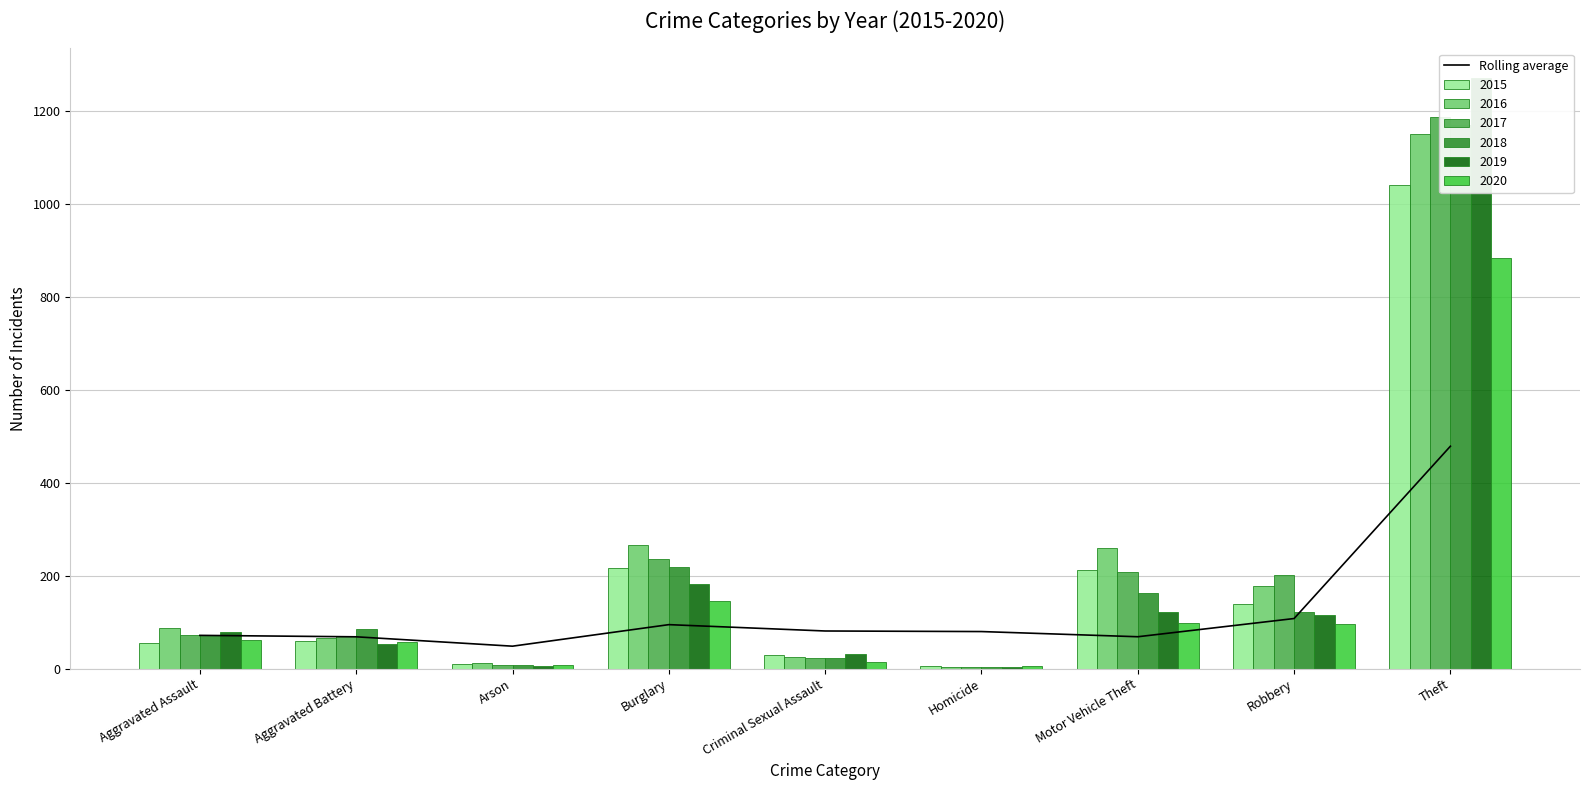

What is the difference between the maximum and minimum values?

430.7